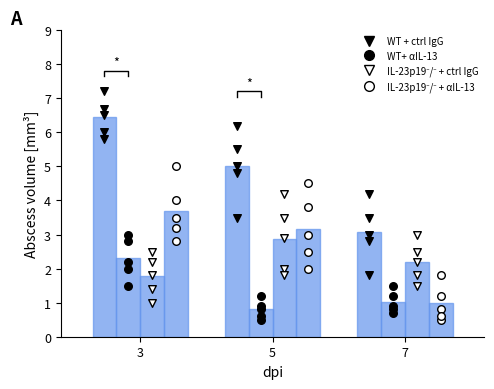

At how many categories does at least one series exceed 6?

1